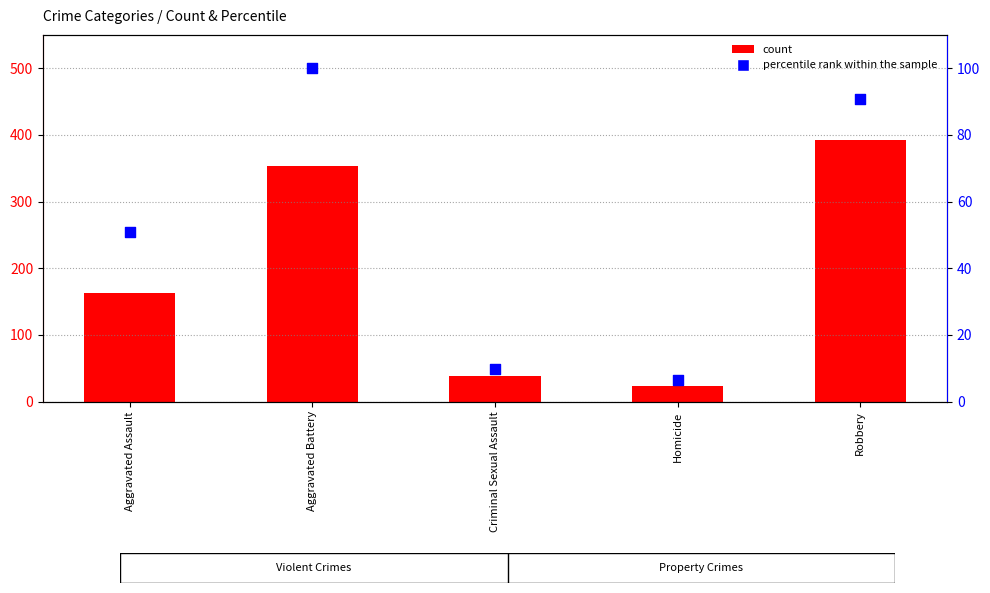

At which category is the sum across all series the highest?

Robbery